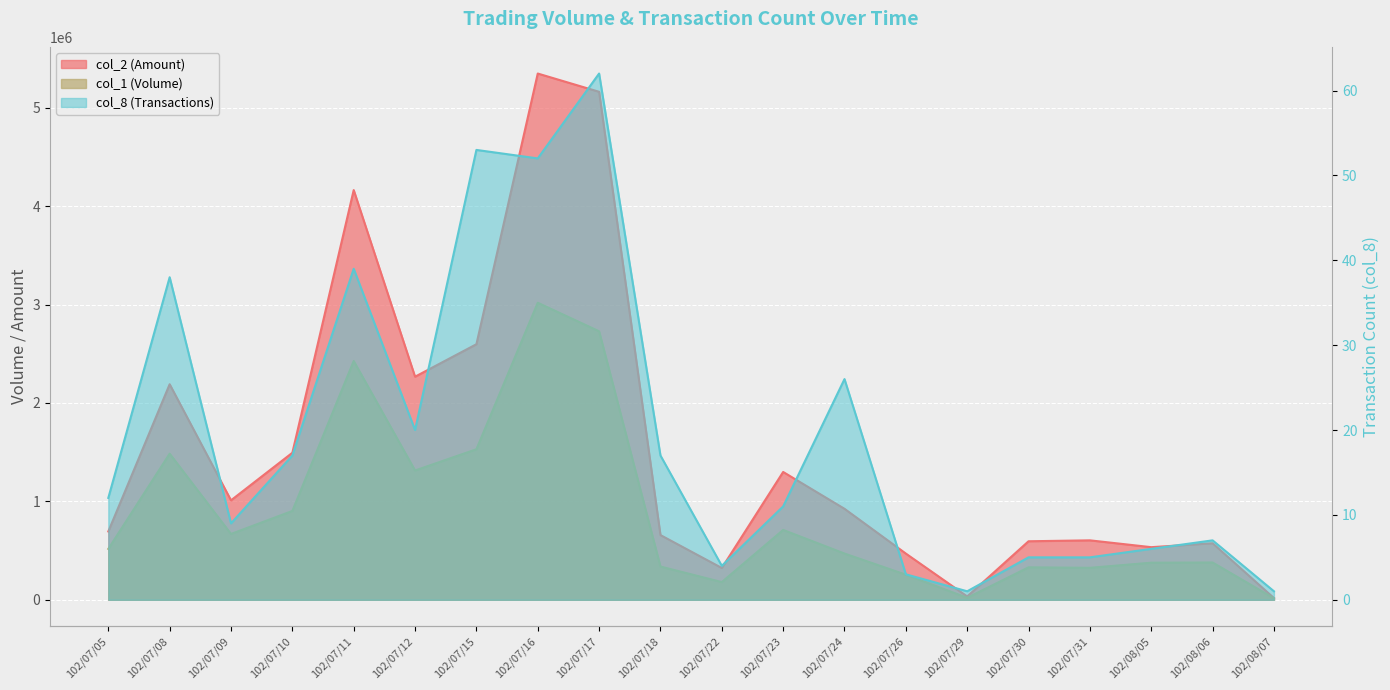

List the labels in order of col_2 value, largest first.

102/07/16, 102/07/17, 102/07/11, 102/07/15, 102/07/12, 102/07/08, 102/07/10, 102/07/23, 102/07/09, 102/07/24, 102/07/05, 102/07/18, 102/07/31, 102/07/30, 102/08/06, 102/08/05, 102/07/26, 102/07/22, 102/07/29, 102/08/07